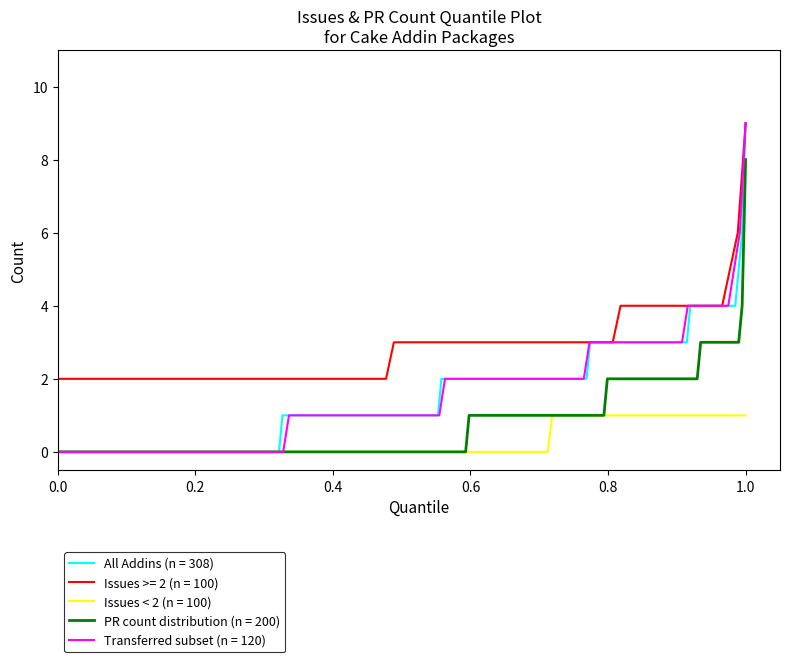

At which label does PR count distribution (n = 200) reach its peak?

1.0